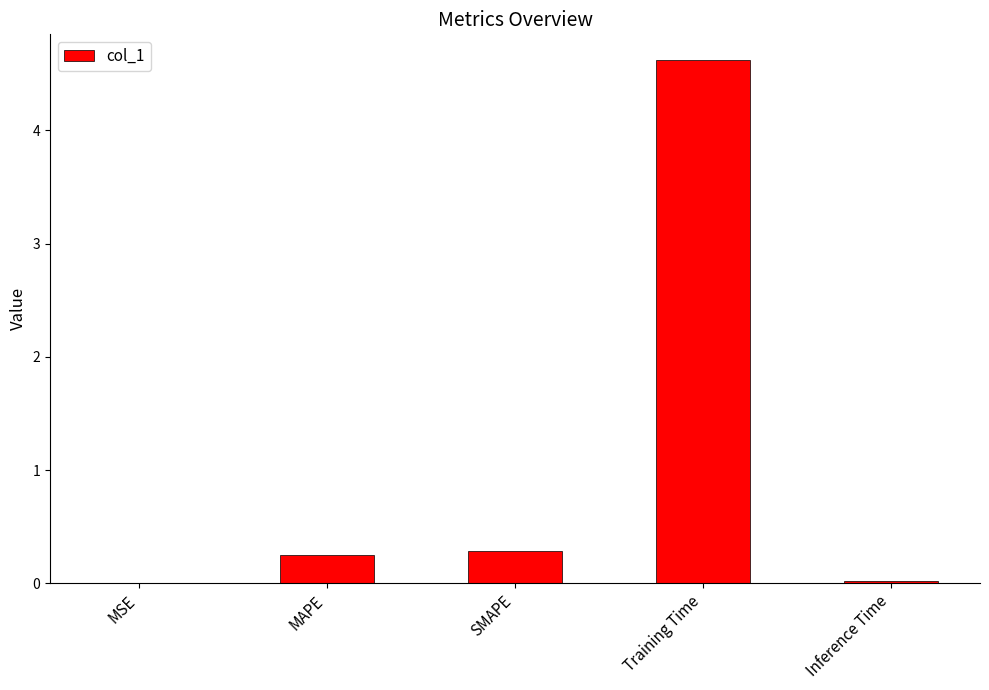

What is the sum of all values?

5.2